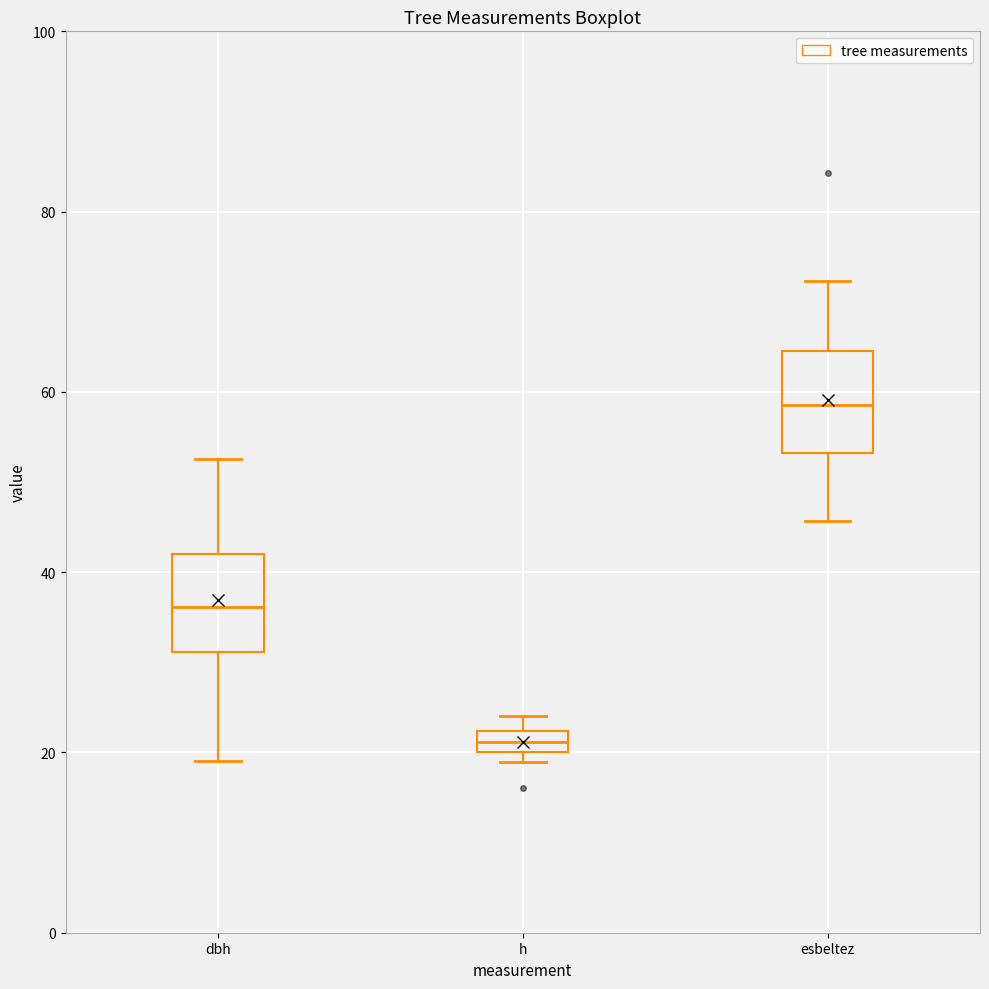

Where does the median line of the box for esbeltez sit on the y-axis? The values are not printed on the chart, so give them approximately, as read against the axis.

58